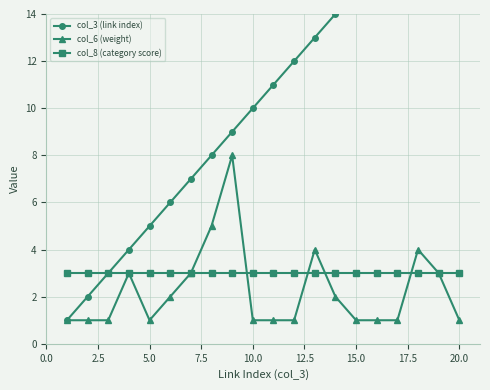

How many lines are shown in the chart?

3